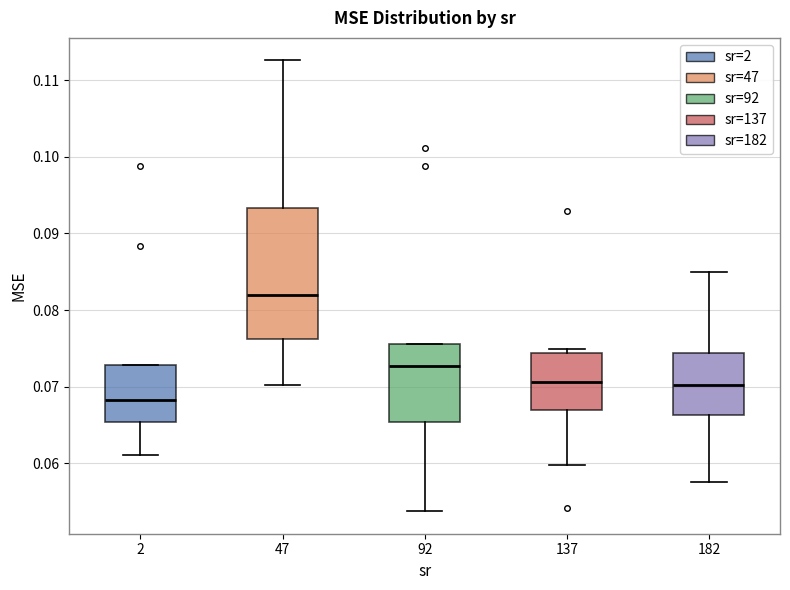

Which box is the tallest, from its lower edge to its upper edge?

47